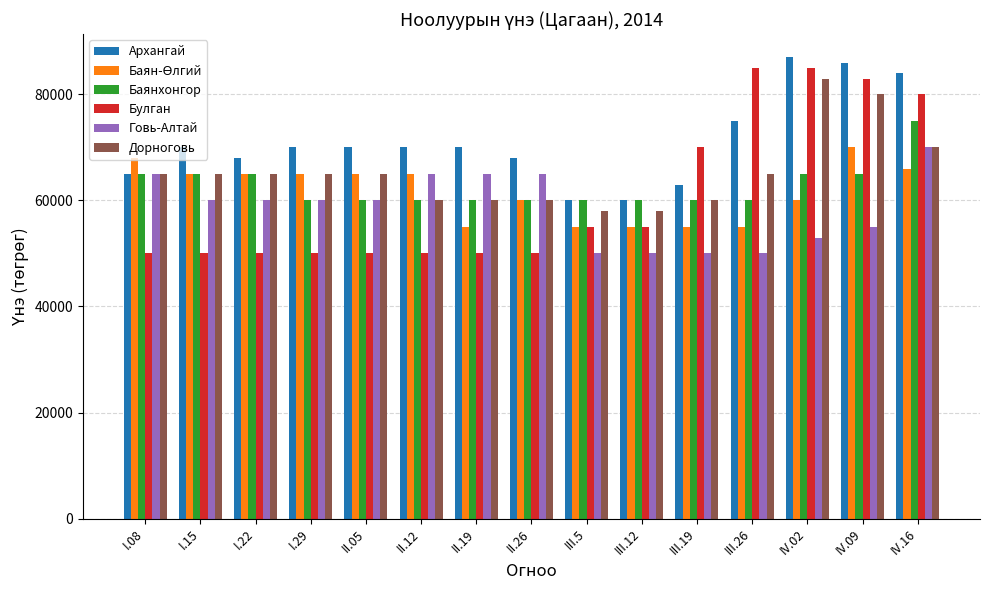

What is the sum of all Булган values?

913000